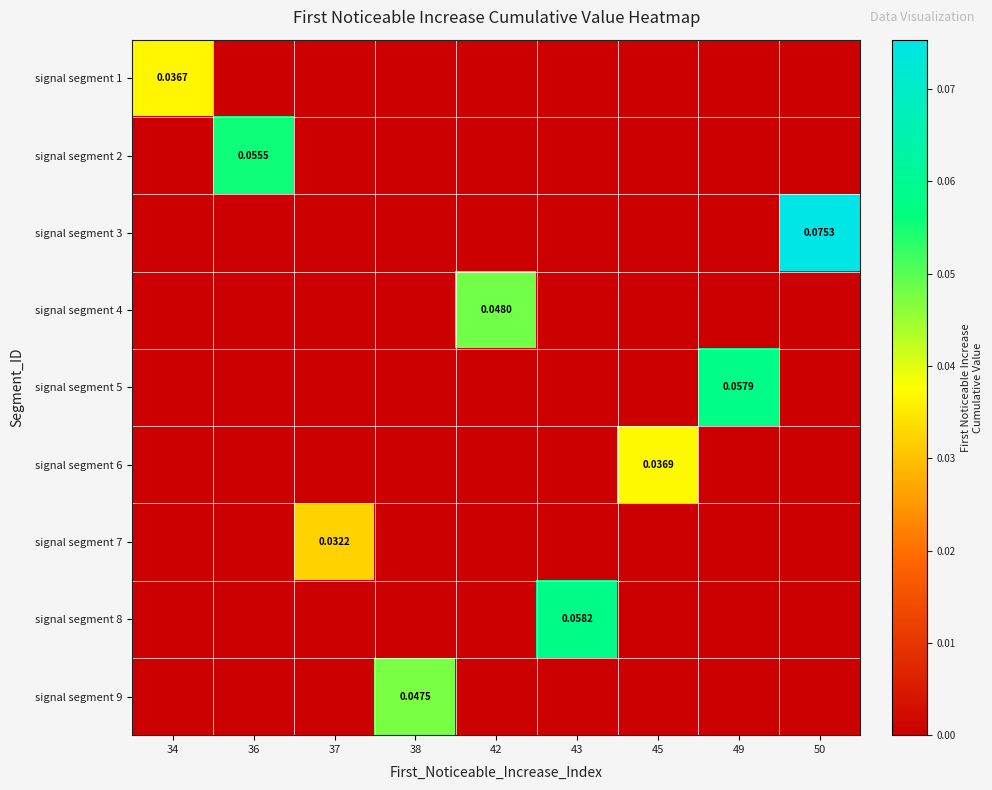

List the labels in order of signal segment 4 value, smallest first.

34, 36, 37, 38, 43, 45, 49, 50, 42